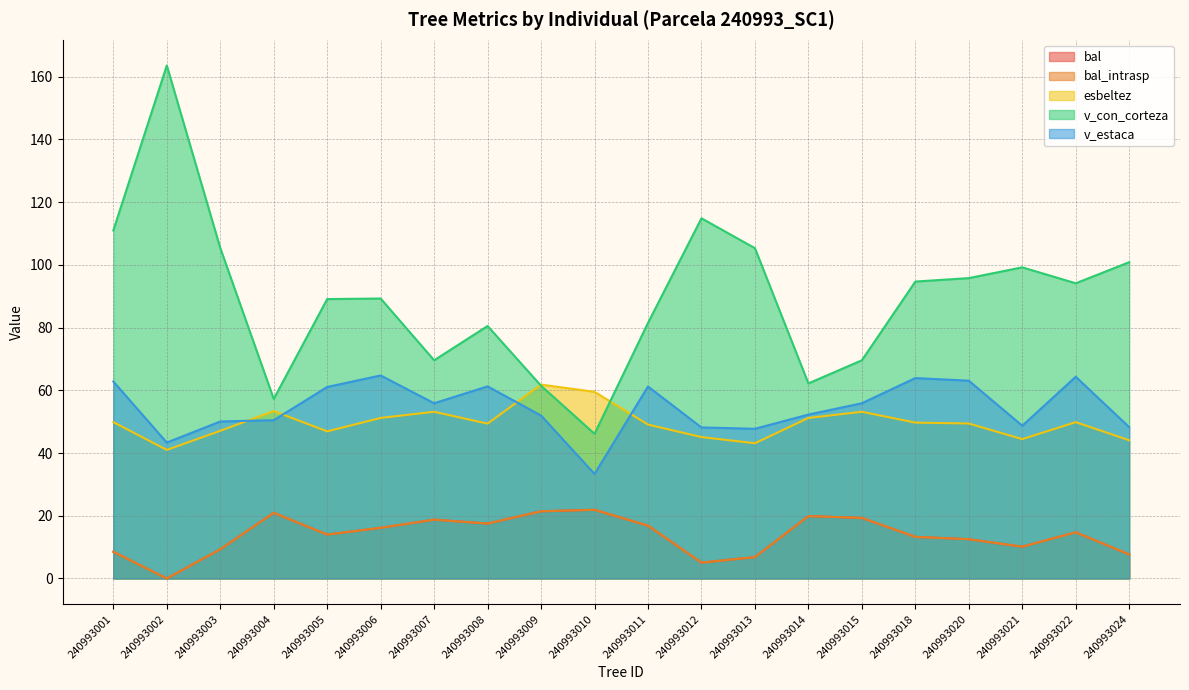

What is the value of the esbeltez point at the 2nd from the left?

41.0